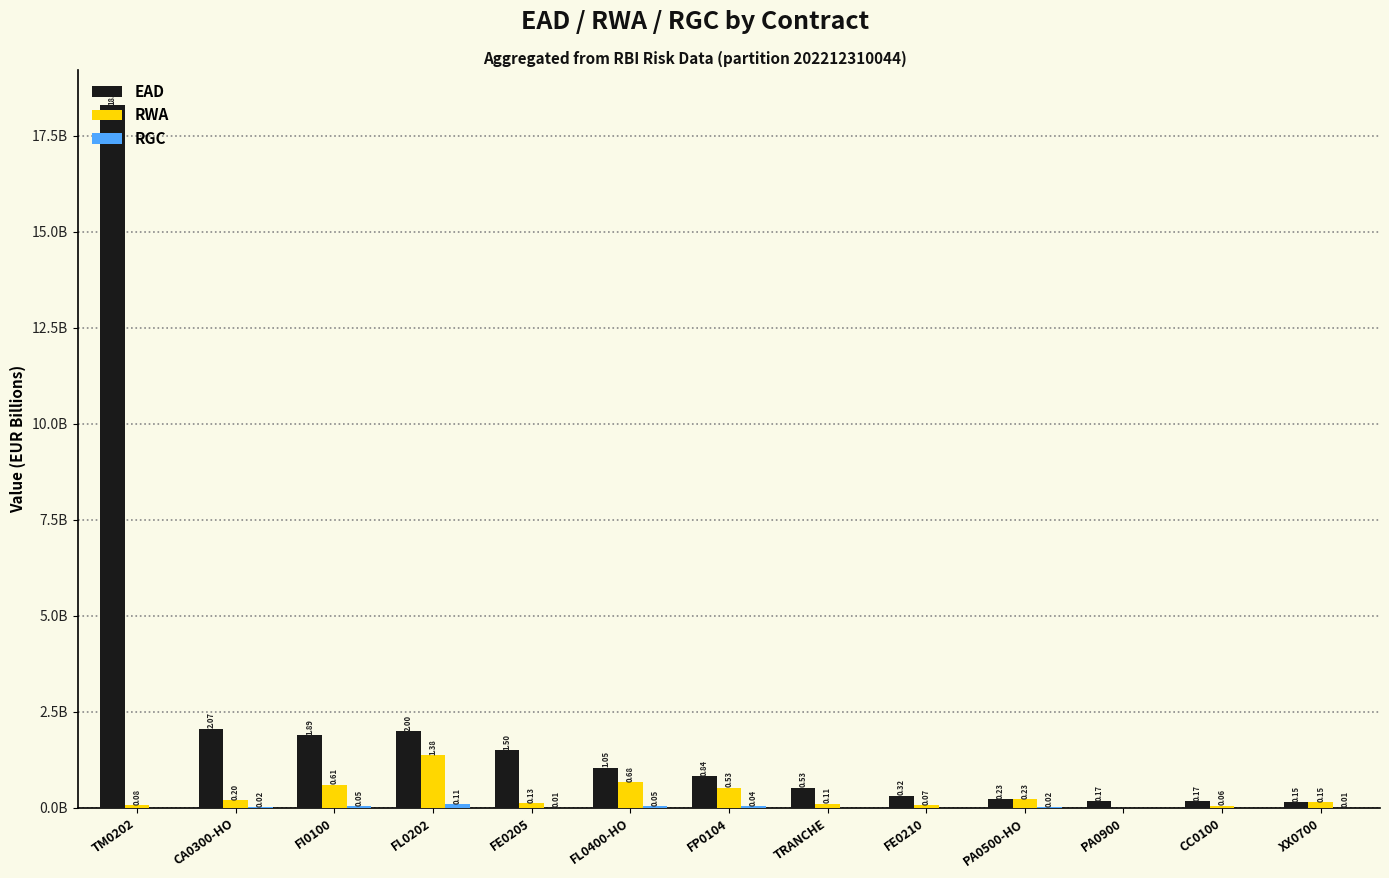

Reading left to right, extract all data points from this chart.

EAD: 18.3	2.1	1.9	2.0	1.5	1.1	0.8	0.5	0.3	0.2	0.2	0.2	0.2
RWA: 0.1	0.2	0.6	1.4	0.1	0.7	0.5	0.1	0.1	0.2	0.0	0.1	0.2
RGC: 0.0	0.0	0.0	0.1	0.0	0.1	0.0	0.0	0.0	0.0	0.0	0.0	0.0